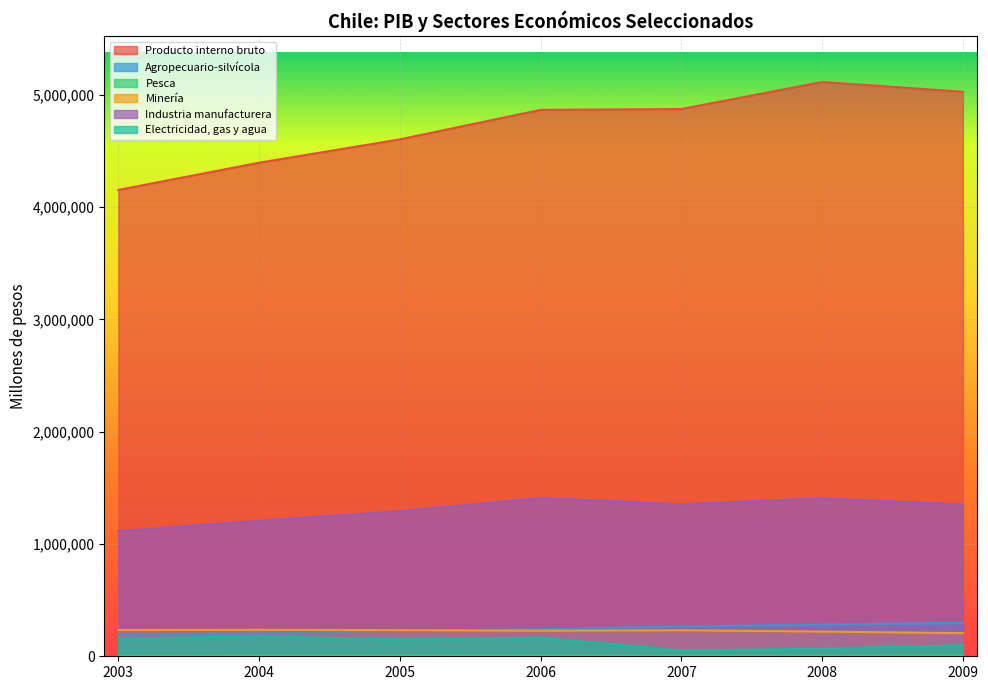

Which series has the widest spread of values?

Producto interno bruto